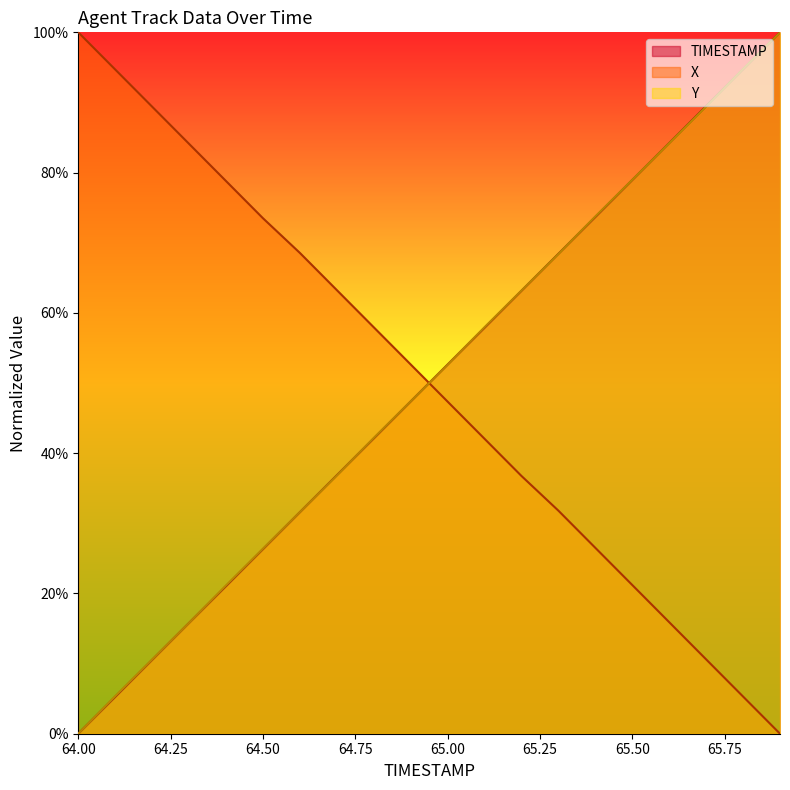

Is it true that TIMESTAMP equals 78.9 at 65.50?

True